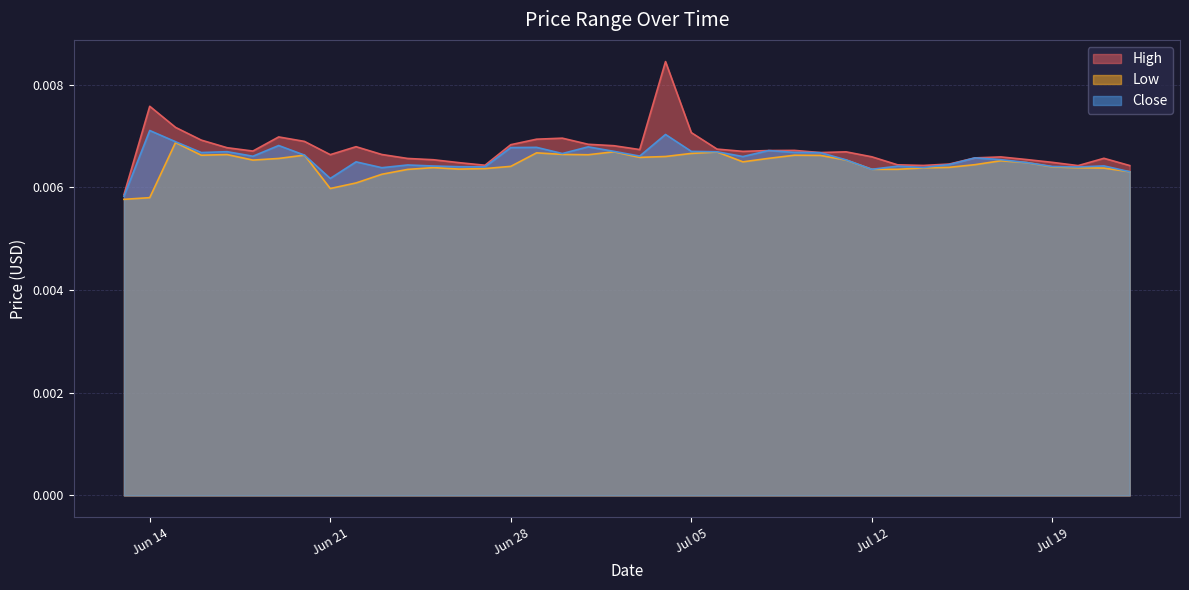

What are all the series names shown in the legend?

High, Low, Close